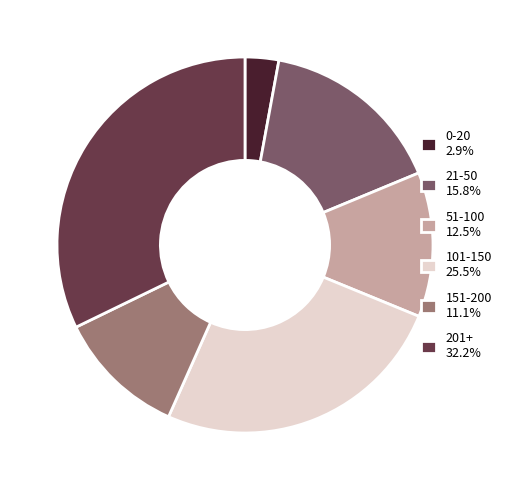

Is there any slice that represents more than half of the pie?

No